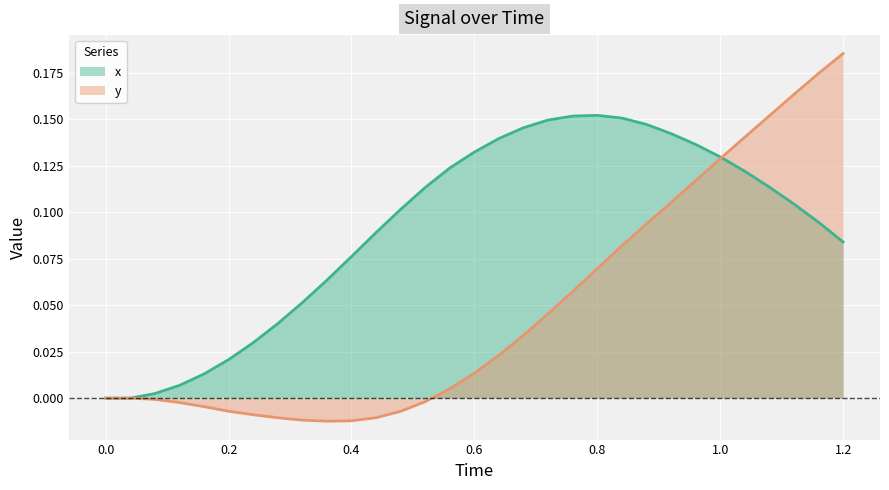

Rank the series by their average value, from lowest to highest.

y, x